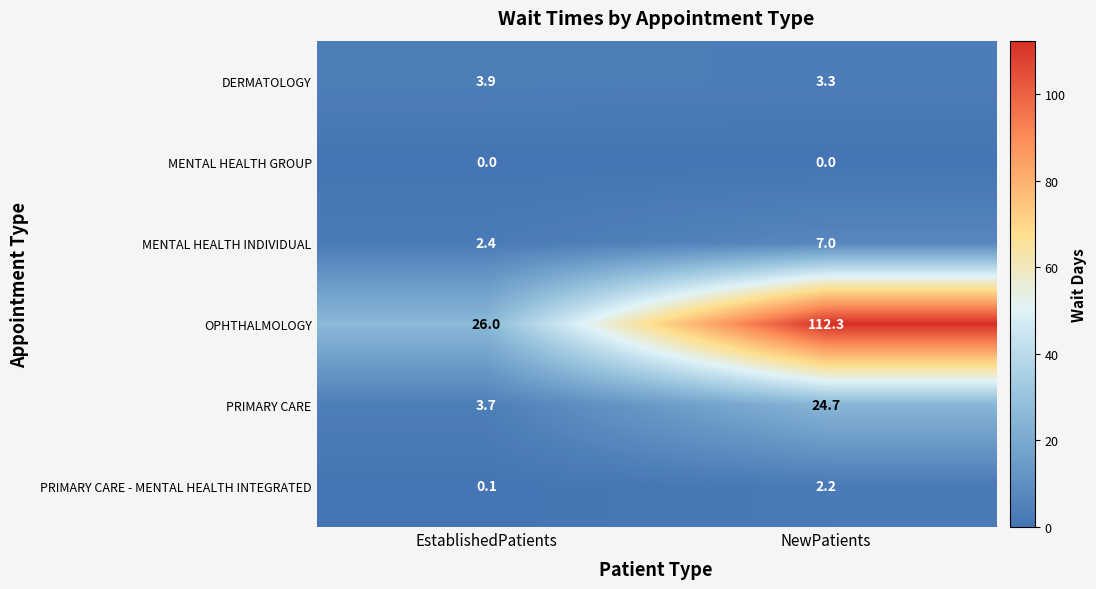

Count the number of data series in this chart.

6